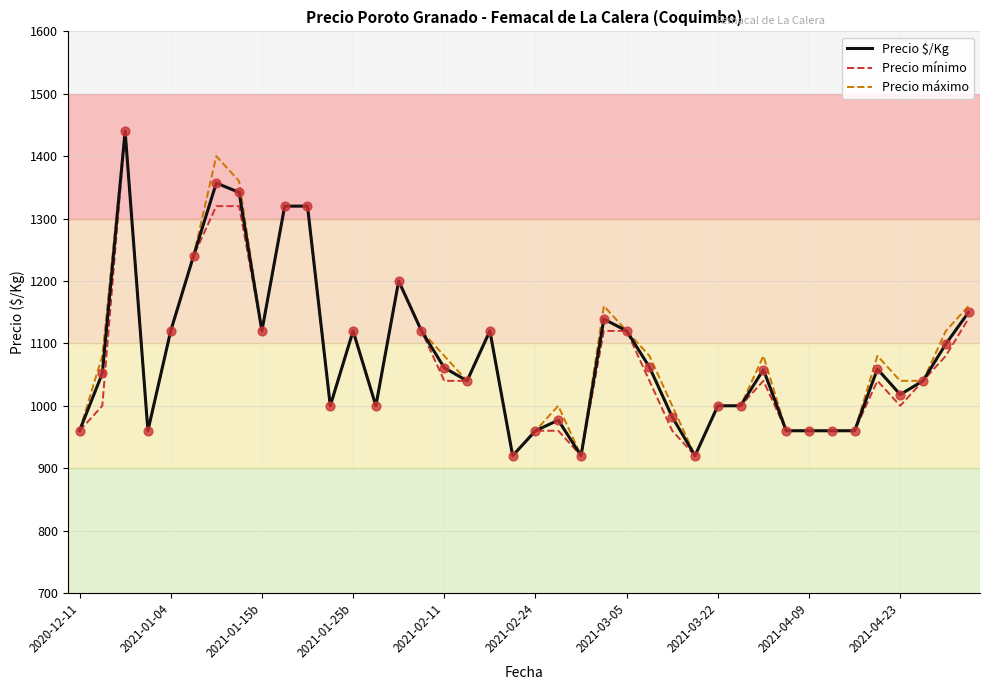

What is the minimum value for Precio mínimo?

920